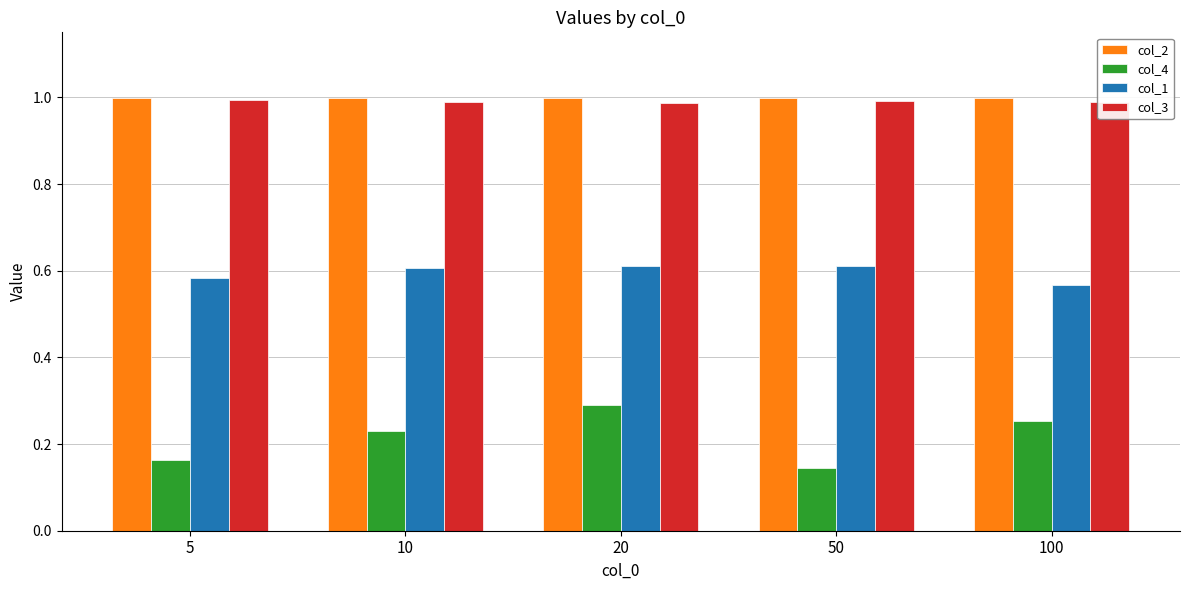

What is the spread (max minus min) of values at 50?

0.9